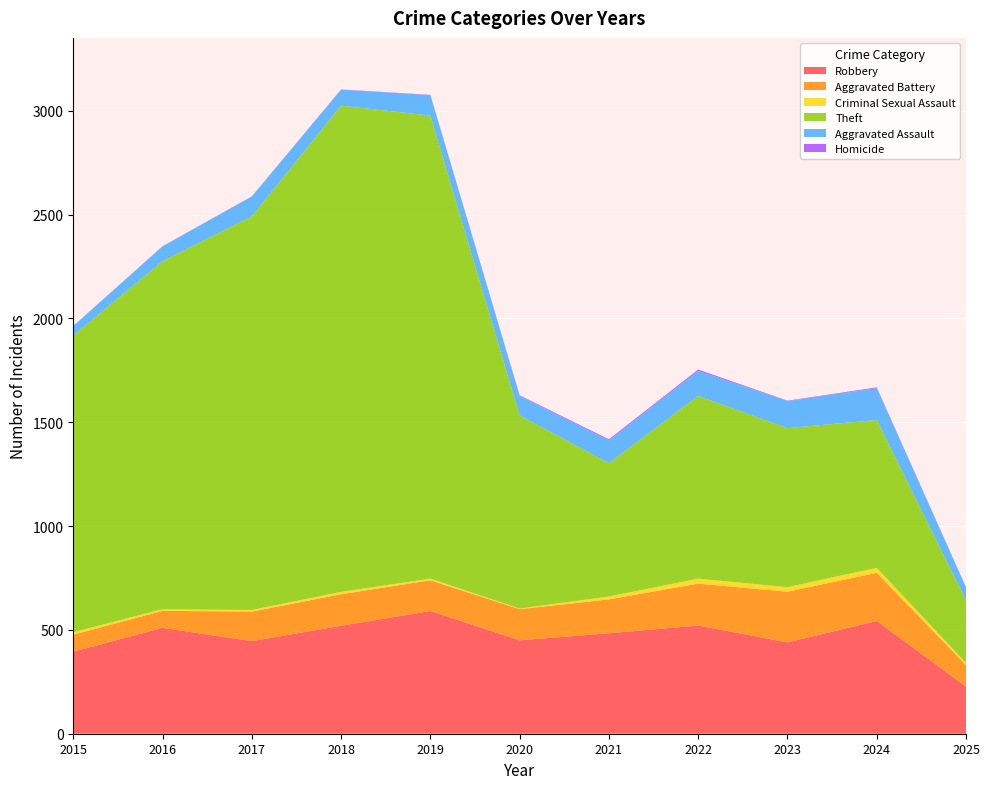

Reading left to right, extract all data points from this chart.

Robbery: 2015=395	2016=510	2017=446	2018=520	2019=591	2020=450	2021=484	2022=521	2023=440	2024=543	2025=227
Aggravated Battery: 2015=82	2016=82	2017=142	2018=152	2019=148	2020=150	2021=163	2022=202	2023=244	2024=232	2025=104
Criminal Sexual Assault: 2015=12	2016=8	2017=8	2018=11	2019=8	2020=3	2021=14	2022=24	2023=22	2024=24	2025=10
Theft: 2015=1429	2016=1676	2017=1896	2018=2342	2019=2230	2020=930	2021=642	2022=880	2023=766	2024=712	2025=302
Aggravated Assault: 2015=46	2016=71	2017=95	2018=77	2019=98	2020=94	2021=110	2022=121	2023=130	2024=153	2025=62
Homicide: 2015=0	2016=1	2017=1	2018=1	2019=2	2020=3	2021=5	2022=6	2023=2	2024=4	2025=1